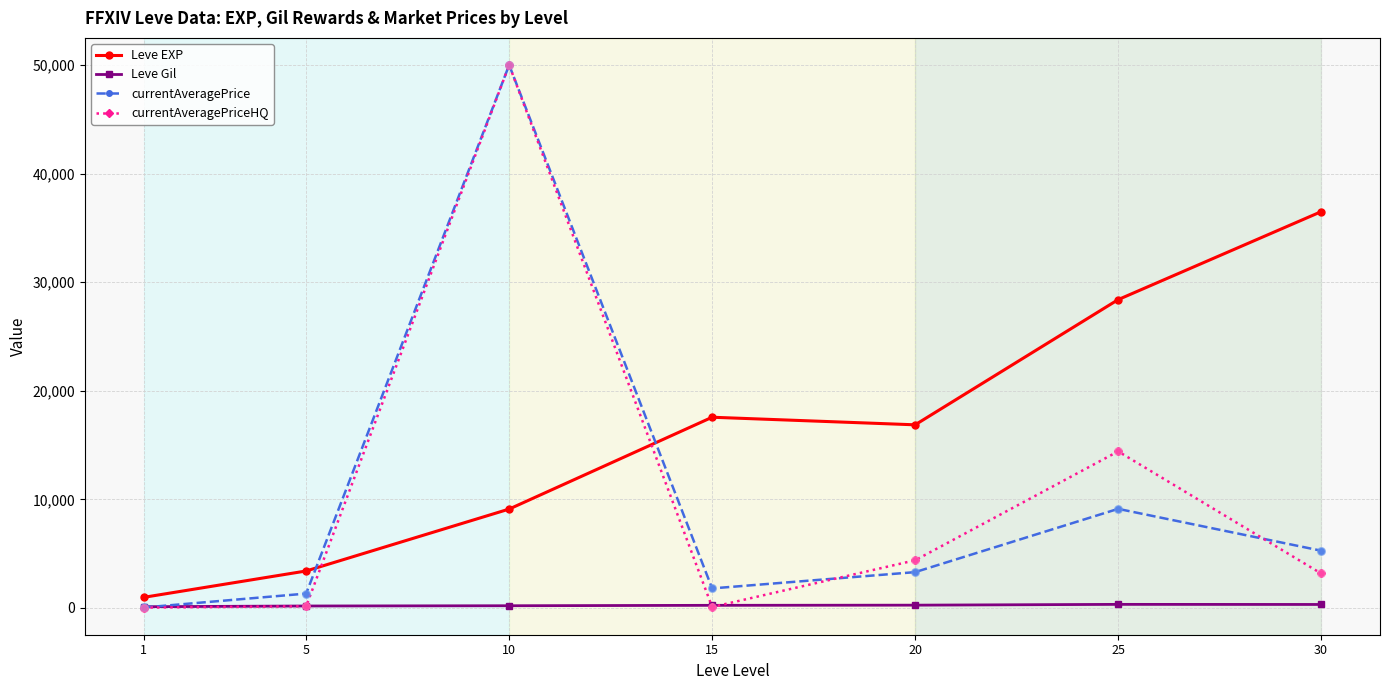

Is the value of Leve Gil at 1 greater than the value of currentAveragePriceHQ at 10?

No